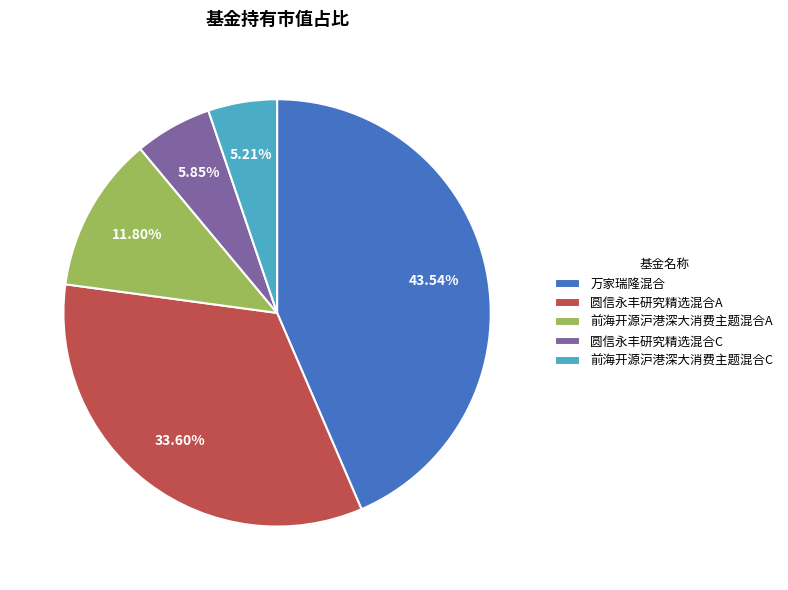

Do 前海开源沪港深大消费主题混合A and 圆信永丰研究精选混合A together represent more than half of the pie?

No